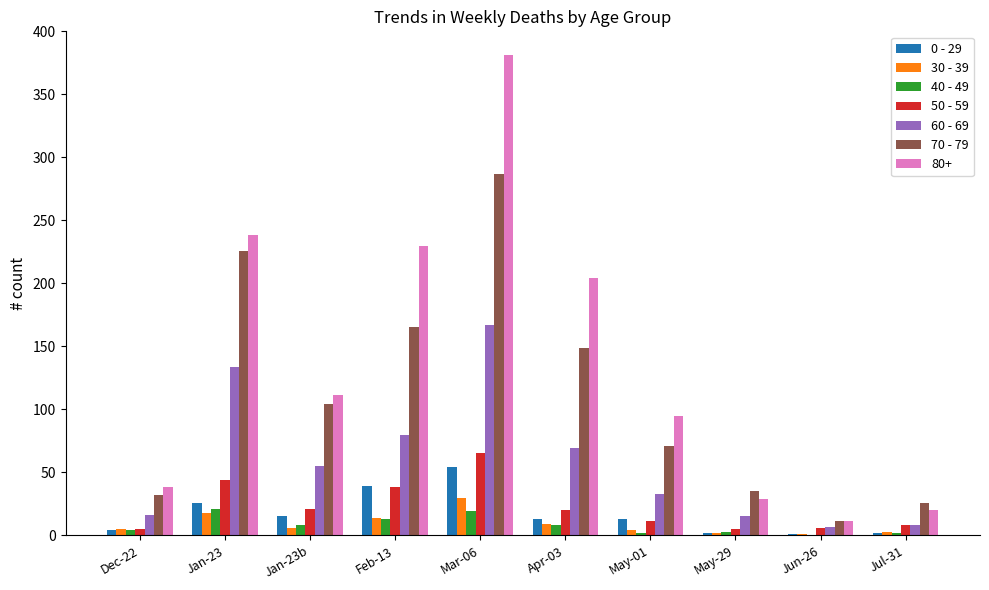

What are all the series names shown in the legend?

0 - 29, 30 - 39, 40 - 49, 50 - 59, 60 - 69, 70 - 79, 80+